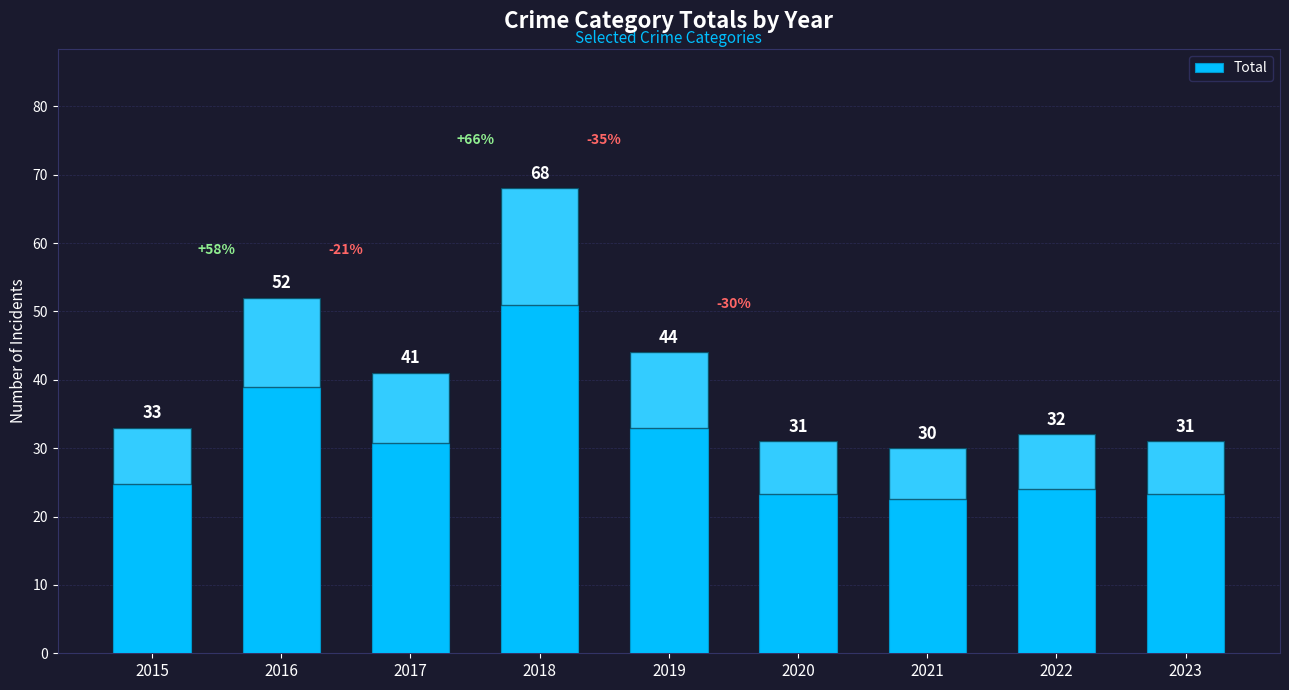

Which label corresponds to the smallest value in the chart?

2021